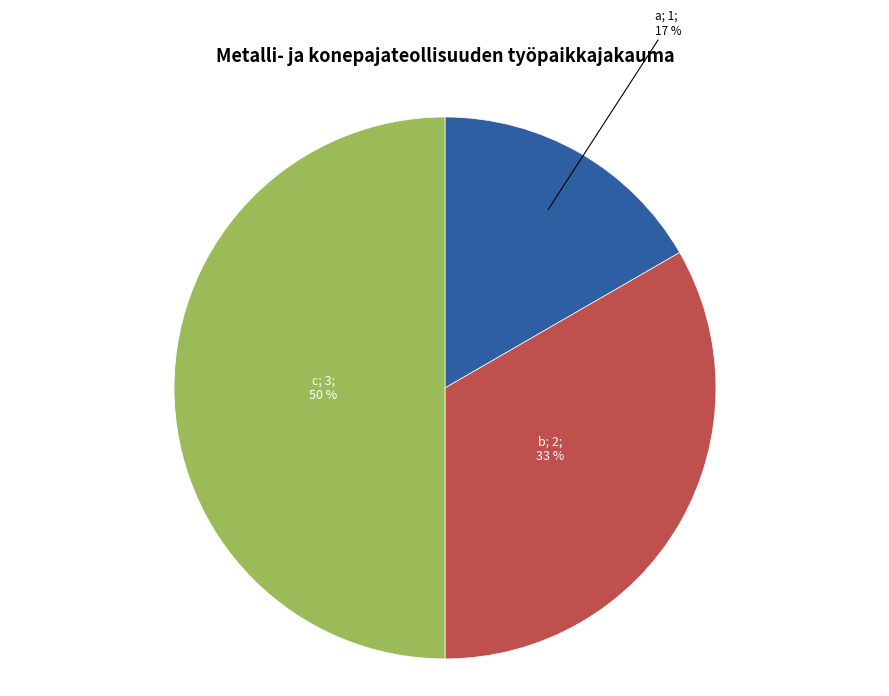

To the nearest percent, what is the difference between the largest and smallest slice percentages?

33%